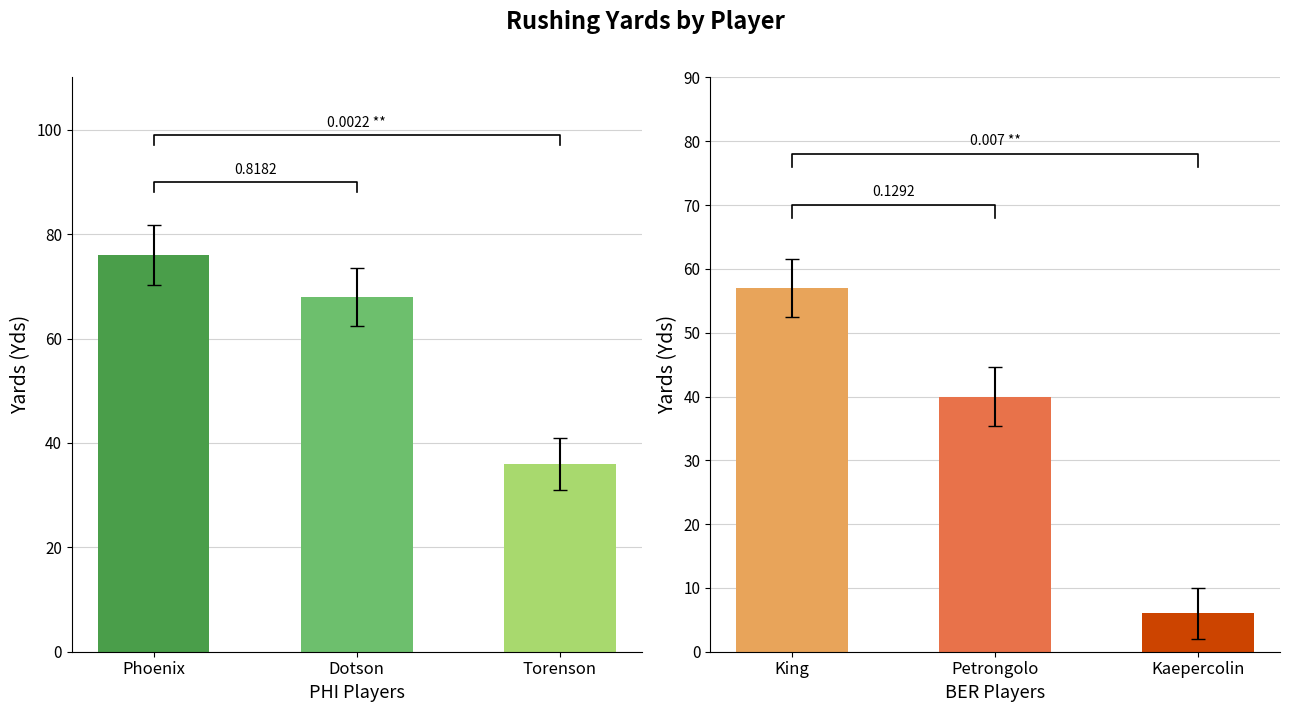

Which series has the largest total across all categories?

Yds